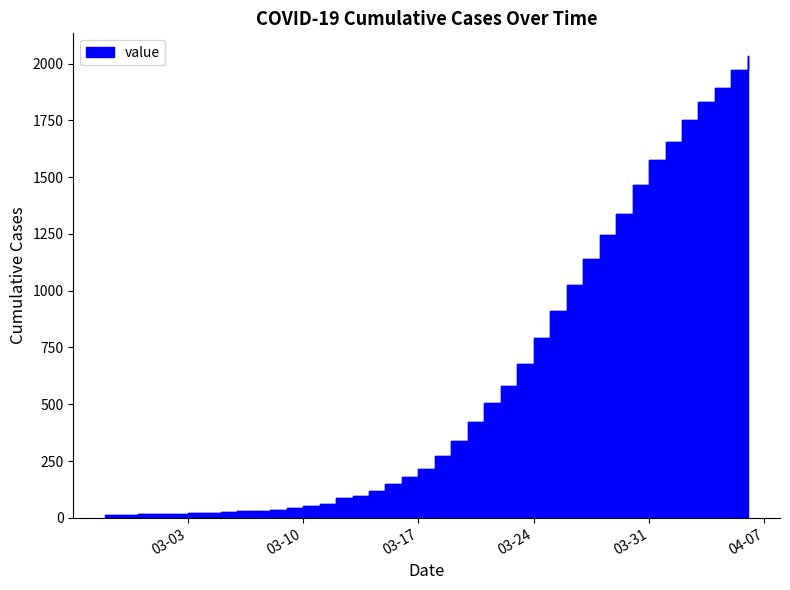

Rank the categories by value from lowest to highest.

2020-02-27, 2020-02-28, 2020-02-29, 2020-03-01, 2020-03-02, 2020-03-03, 2020-03-04, 2020-03-05, 2020-03-06, 2020-03-07, 2020-03-08, 2020-03-09, 2020-03-10, 2020-03-11, 2020-03-12, 2020-03-13, 2020-03-14, 2020-03-15, 2020-03-16, 2020-03-17, 2020-03-18, 2020-03-19, 2020-03-20, 2020-03-21, 2020-03-22, 2020-03-23, 2020-03-24, 2020-03-25, 2020-03-26, 2020-03-27, 2020-03-28, 2020-03-29, 2020-03-30, 2020-03-31, 2020-04-01, 2020-04-02, 2020-04-03, 2020-04-04, 2020-04-05, 2020-04-06